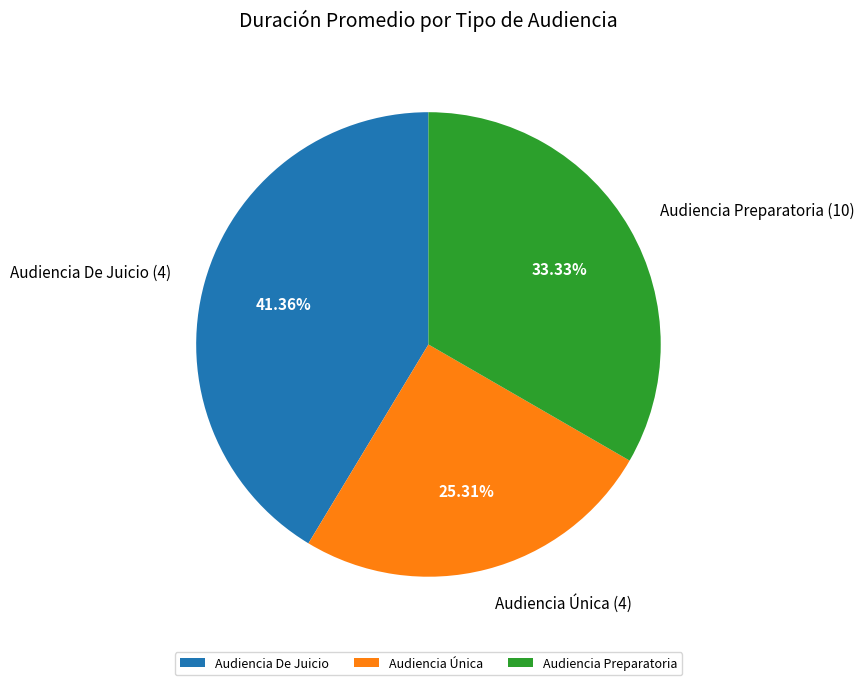

To the nearest percent, what is the difference between the largest and smallest slice percentages?

16%